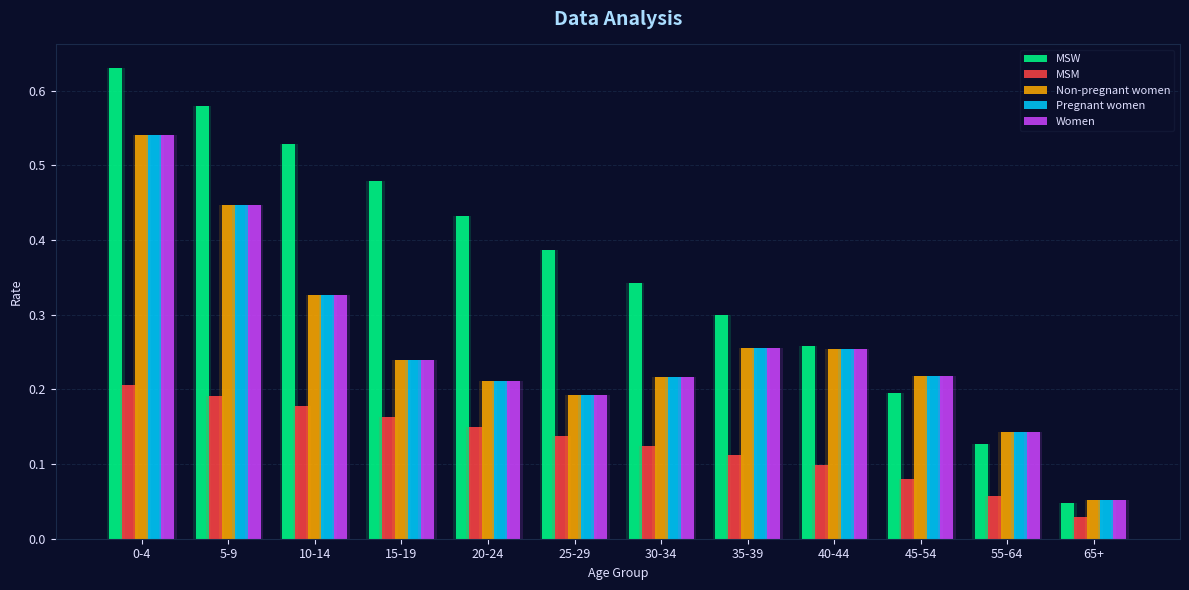

What is the sum of all Pregnant women values?

3.1